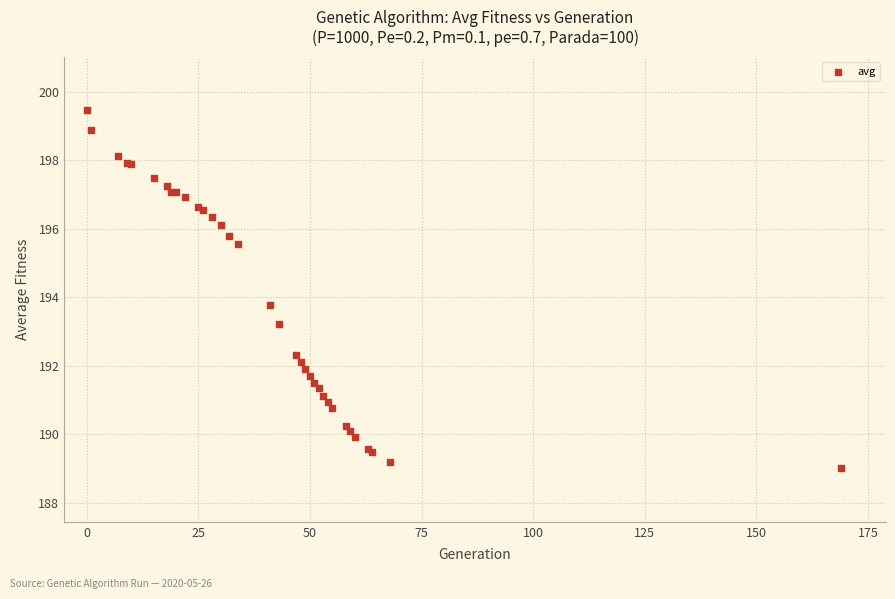

What Y value in the scatter plot is closest to 194?

193.8